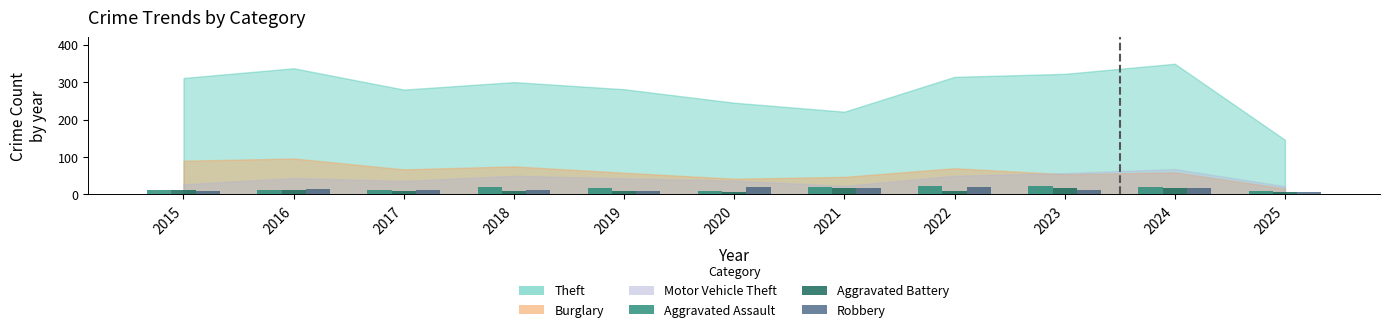

What is the value of the Aggravated Assault bar at the 5th from the left?

16